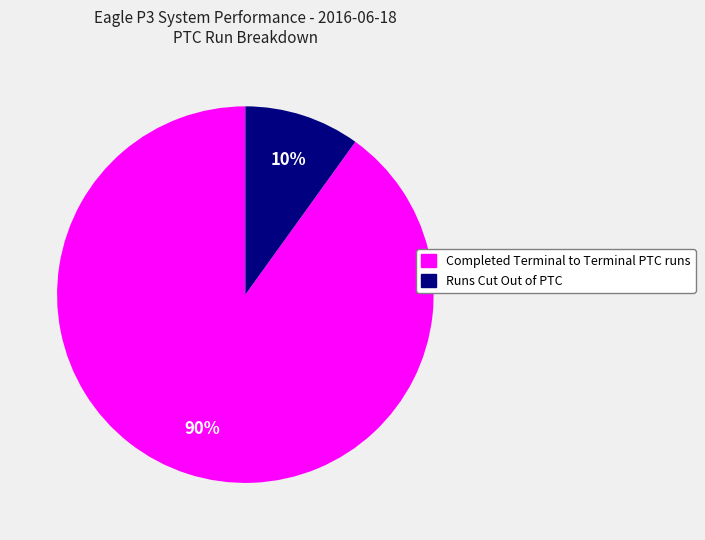

Which category has the biggest portion of the pie?

Completed Terminal to Terminal PTC runs